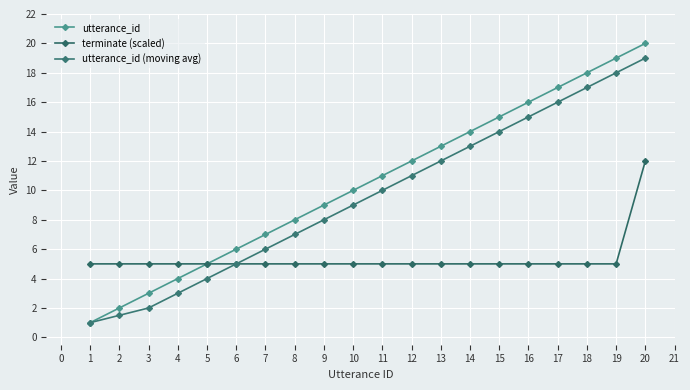

Where is utterance_id nearest to the value 10?

10